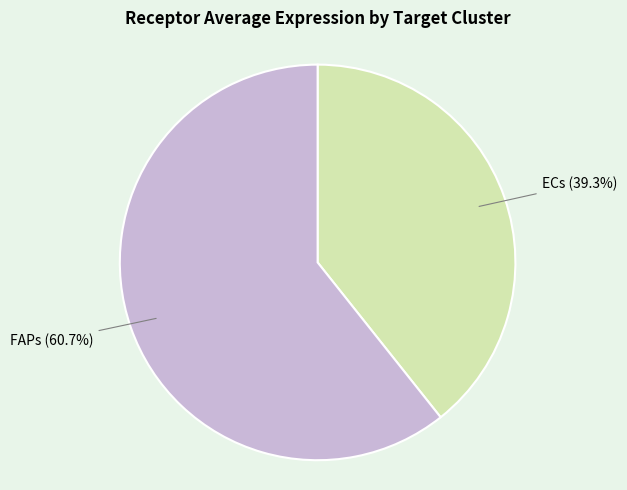

What percentage is NOT represented by FAPs?

39.3%